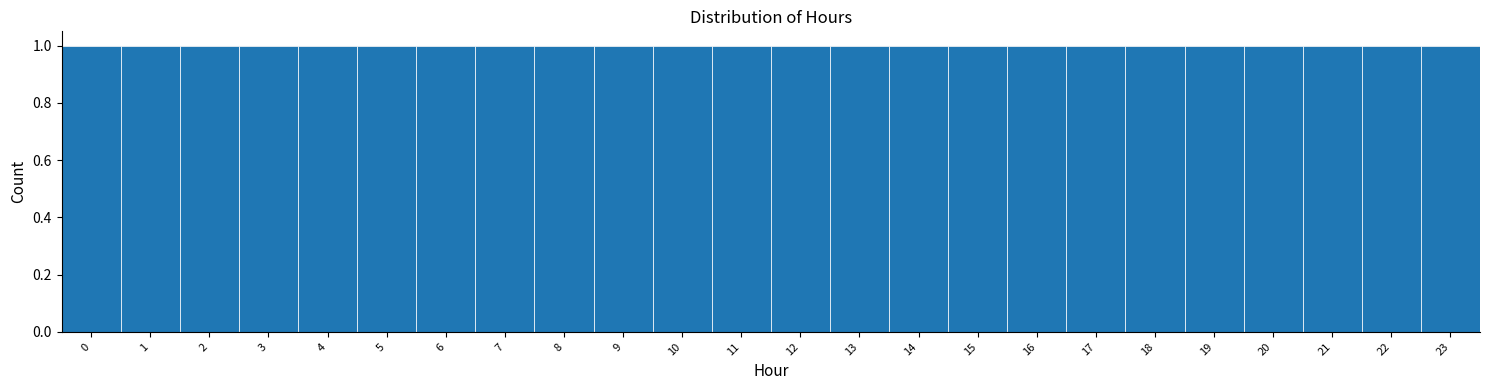

Reading left to right, transcribe this chart: for each bar, give the range it covers on the x-axis and its height. The values are not printed on the chart, so give them approximately, as read against the axis.

-0.5 to 0.5: 1
0.5 to 1.5: 1
1.5 to 2.5: 1
2.5 to 3.5: 1
3.5 to 4.5: 1
4.5 to 5.5: 1
5.5 to 6.5: 1
6.5 to 7.5: 1
7.5 to 8.5: 1
8.5 to 9.5: 1
9.5 to 10.5: 1
10.5 to 11.5: 1
11.5 to 12.5: 1
12.5 to 13.5: 1
13.5 to 14.5: 1
14.5 to 15.5: 1
15.5 to 16.5: 1
16.5 to 17.5: 1
17.5 to 18.5: 1
18.5 to 19.5: 1
19.5 to 20.5: 1
20.5 to 21.5: 1
21.5 to 22.5: 1
22.5 to 23.5: 1